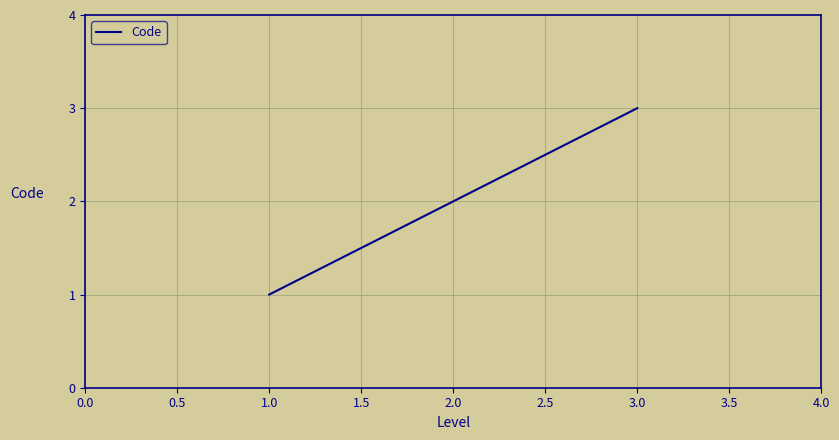

Which label corresponds to the smallest value in the chart?

1.0